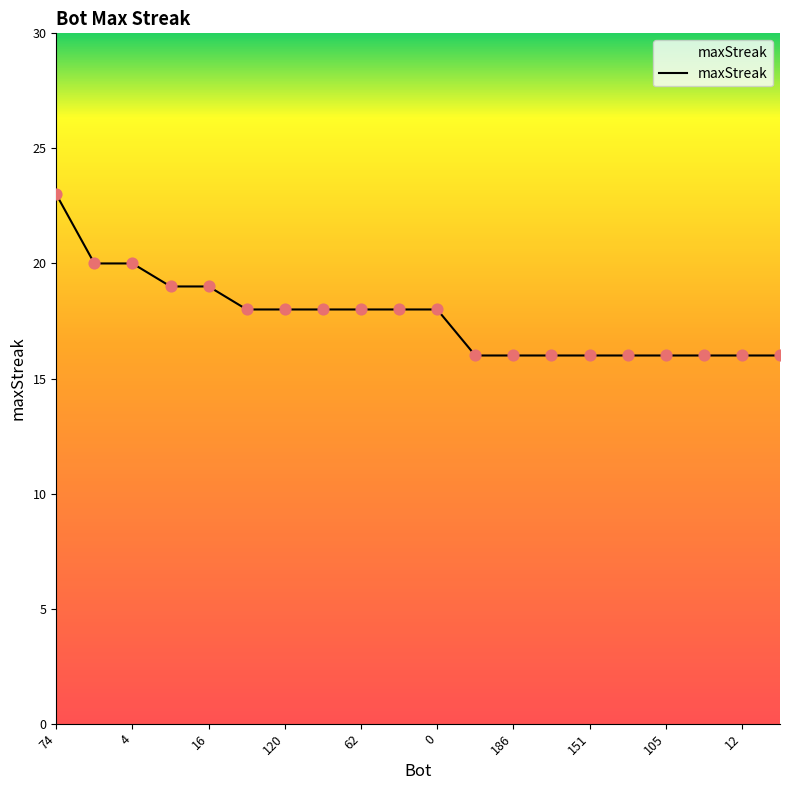

What is the difference between the maximum and minimum values?

7